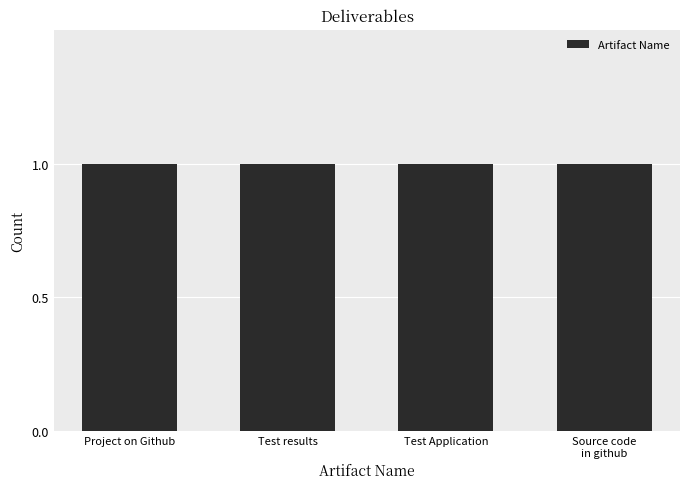

What is the label of the 4th bar from the left?

Source code in github